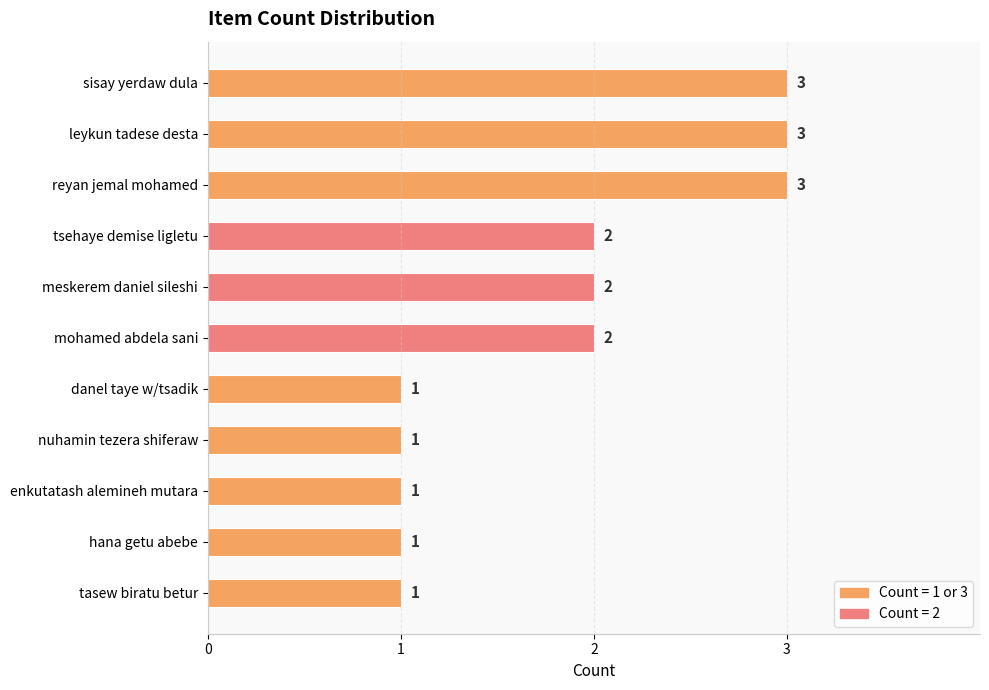

Reading top to bottom, what are all the values shown in this chart?

3	3	3	2	2	2	1	1	1	1	1